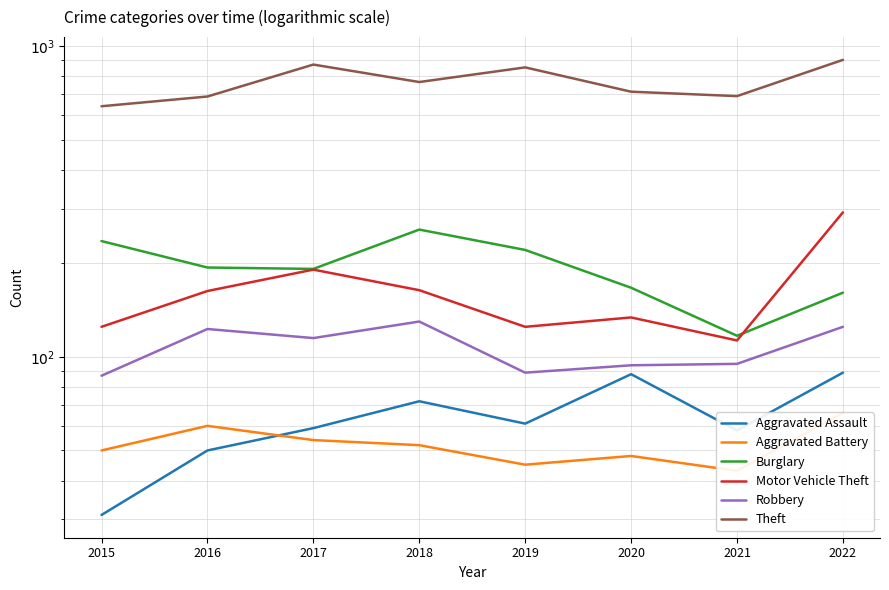

Which label corresponds to the smallest value in the chart?

2015